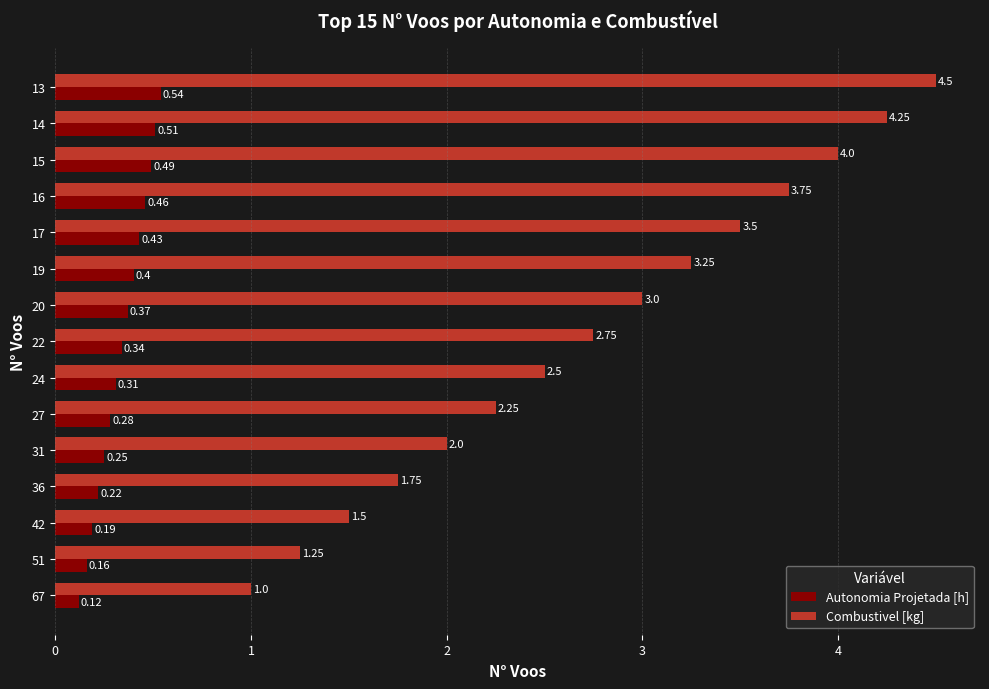

Between 22 and 13, which series saw the biggest shift?

Combustivel [kg]